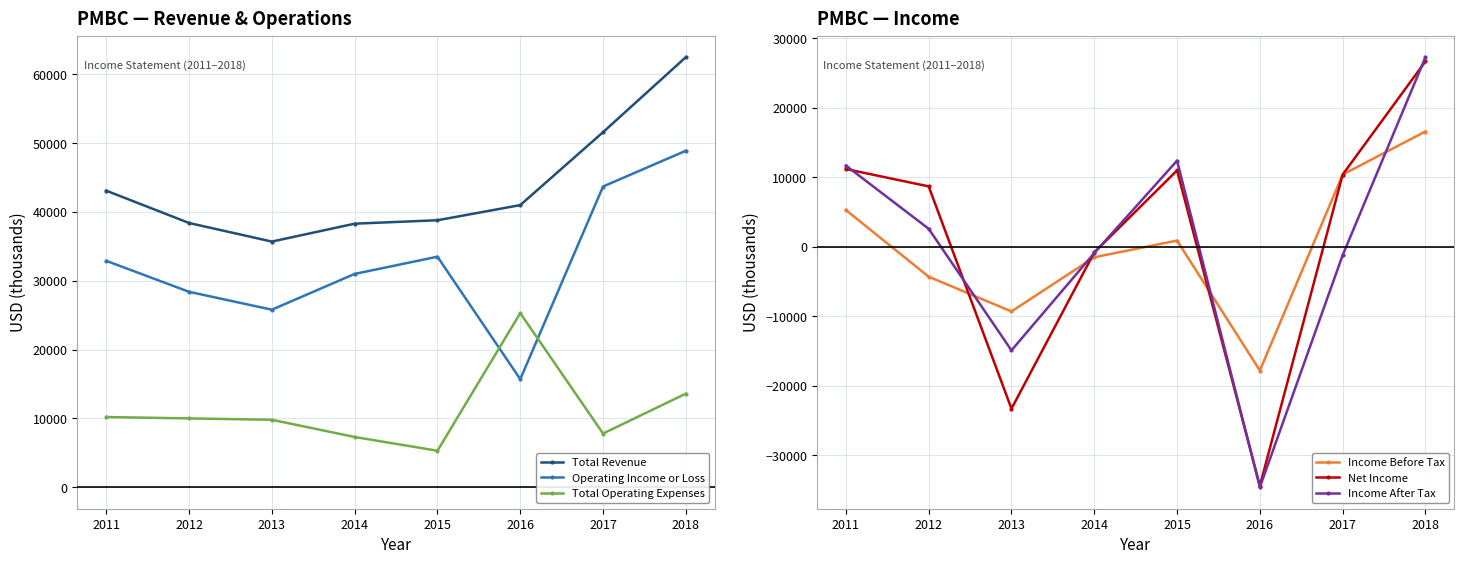

How many data points in Total Operating Expenses are less than 10000?

4